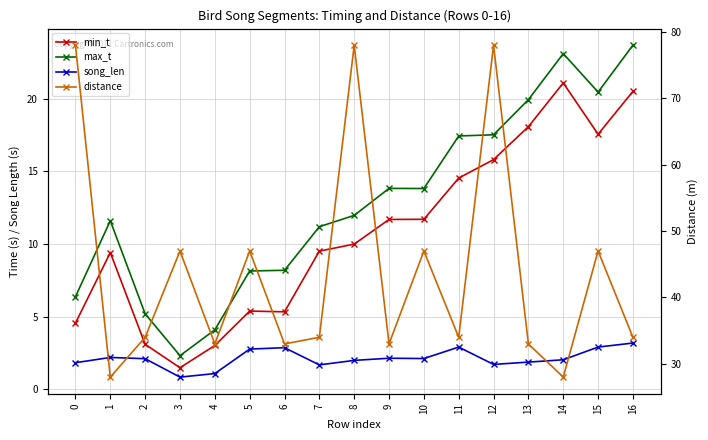

What is the average value of the min_t series?

10.7